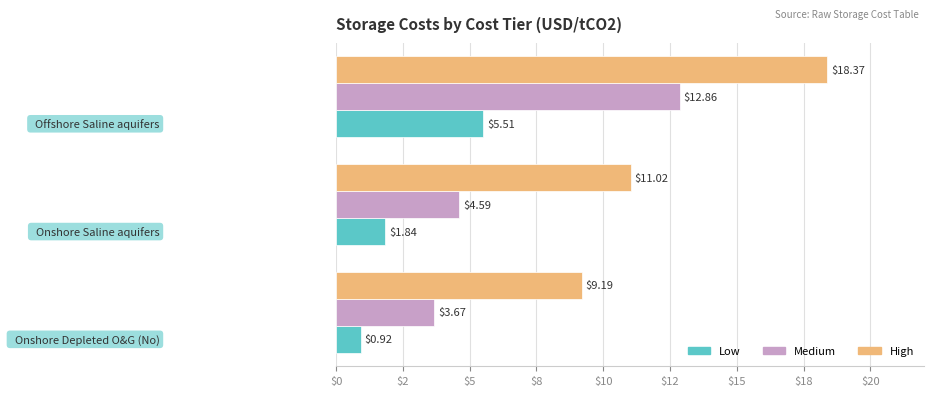

What are all the series names shown in the legend?

Low, Medium, High